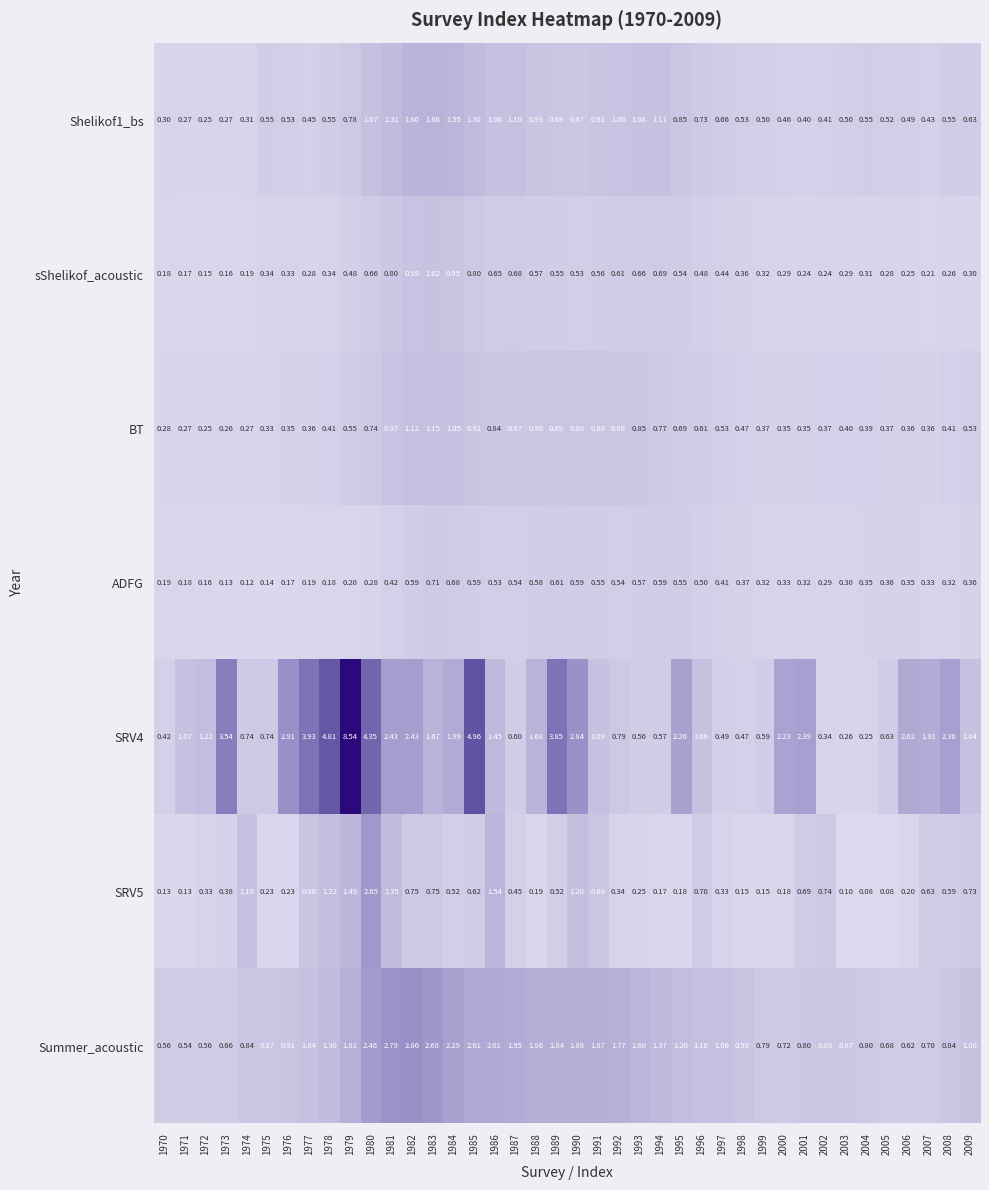

Is the value of Summer_acoustic at 2002 greater than the value of BT at 1985?

No